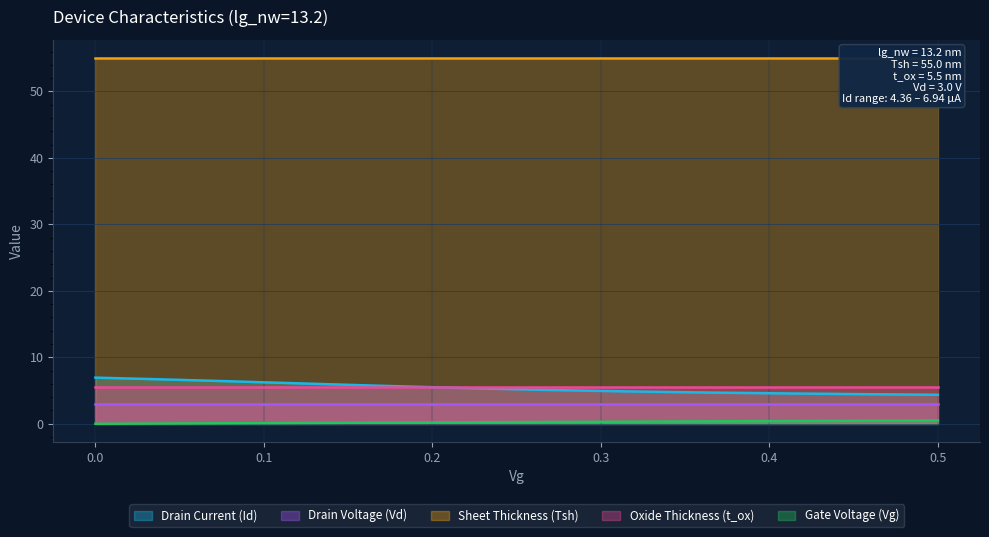

Count the number of data series in this chart.

5